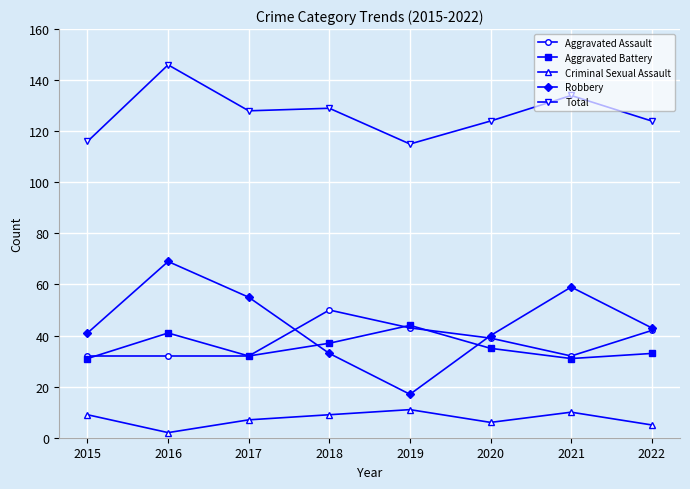

Reading left to right, what are all the values shown in this chart?

Aggravated Assault: 2015=32	2016=32	2017=32	2018=50	2019=43	2020=39	2021=32	2022=42
Aggravated Battery: 2015=31	2016=41	2017=32	2018=37	2019=44	2020=35	2021=31	2022=33
Criminal Sexual Assault: 2015=9	2016=2	2017=7	2018=9	2019=11	2020=6	2021=10	2022=5
Robbery: 2015=41	2016=69	2017=55	2018=33	2019=17	2020=40	2021=59	2022=43
Total: 2015=116	2016=146	2017=128	2018=129	2019=115	2020=124	2021=134	2022=124